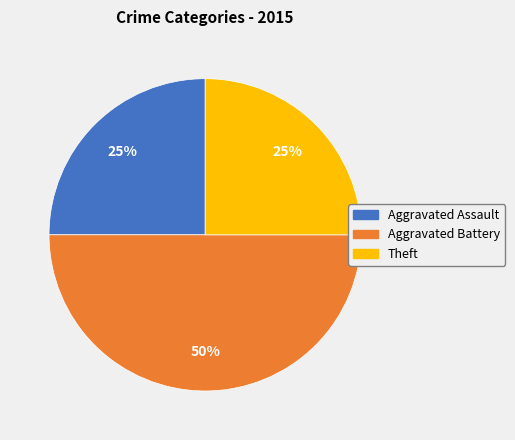

To the nearest percent, what is the difference between the largest and smallest slice percentages?

25%